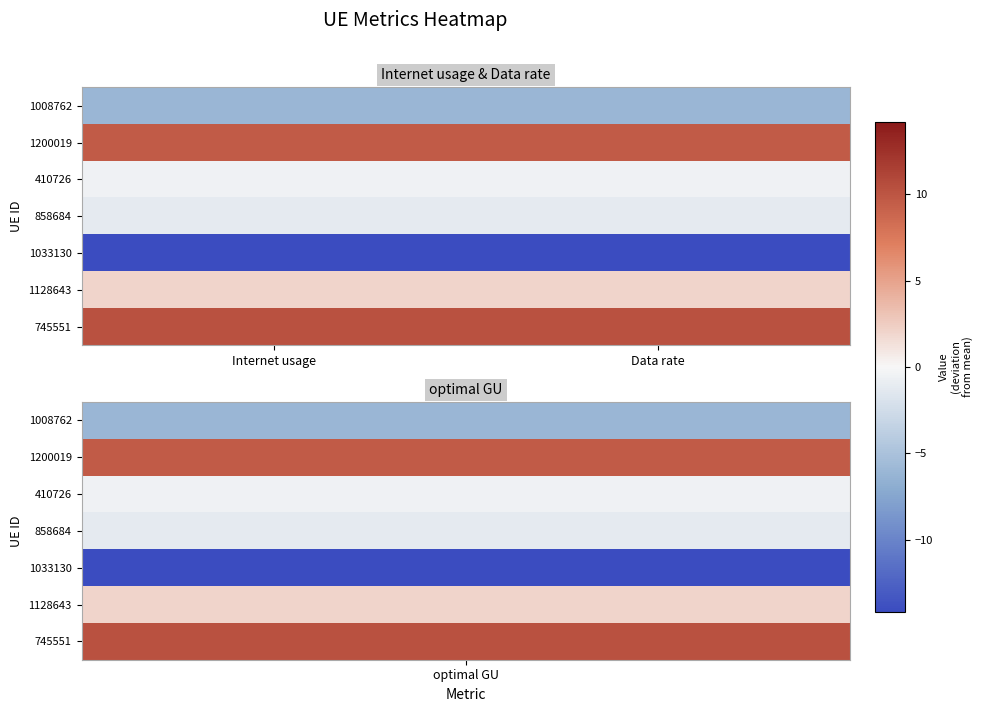

At how many categories does at least one series exceed 6?

2